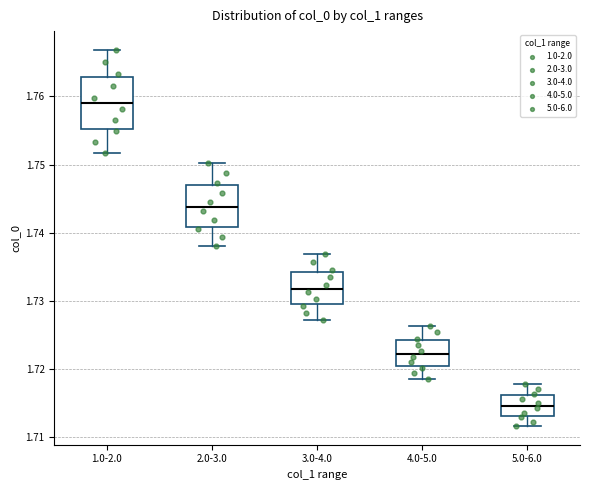

Reading left to right, transcribe this box plot: for each box, give where its median line is, the range the box spans, and where its two whiskers end, as read against the y-axis. The values are not printed on the chart, so give them approximately, as read against the axis.

1.0-2.0: median 1.759, box 1.755 to 1.763, whiskers 1.752 to 1.767
2.0-3.0: median 1.744, box 1.741 to 1.747, whiskers 1.738 to 1.750
3.0-4.0: median 1.732, box 1.729 to 1.734, whiskers 1.727 to 1.737
4.0-5.0: median 1.722, box 1.720 to 1.724, whiskers 1.719 to 1.726
5.0-6.0: median 1.715, box 1.713 to 1.716, whiskers 1.712 to 1.718